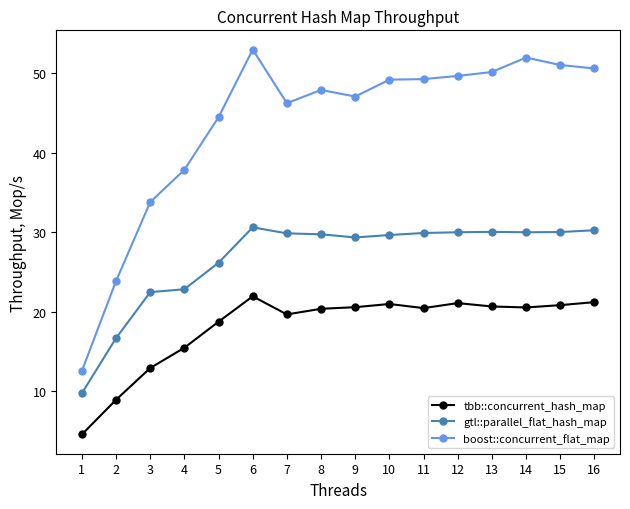

At 13, list the series in order from smallest to largest.

tbb::concurrent_hash_map, gtl::parallel_flat_hash_map, boost::concurrent_flat_map